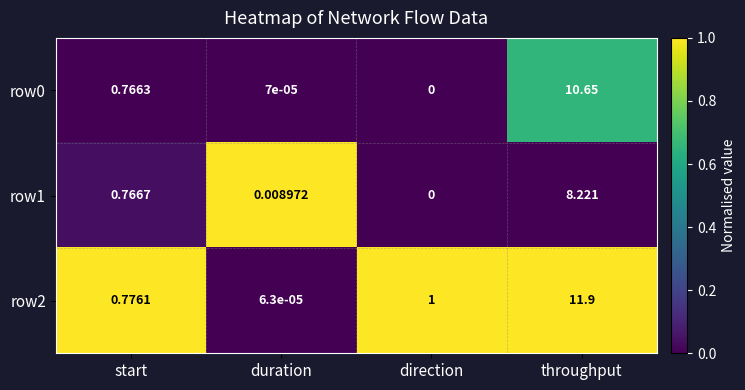

Which series has the largest total across all categories?

row2